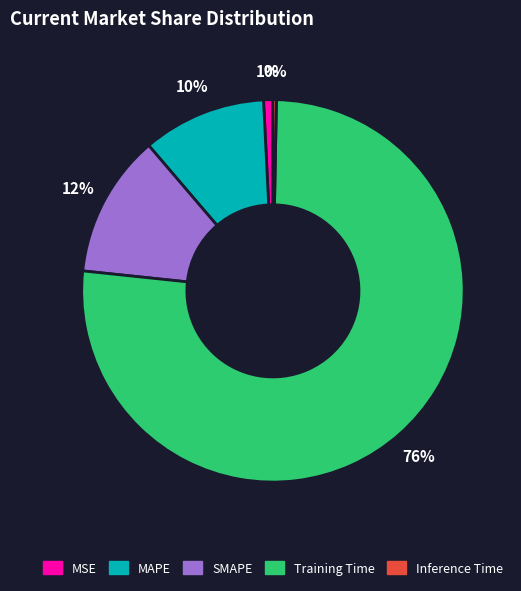

Do SMAPE and MSE together represent more than half of the pie?

No